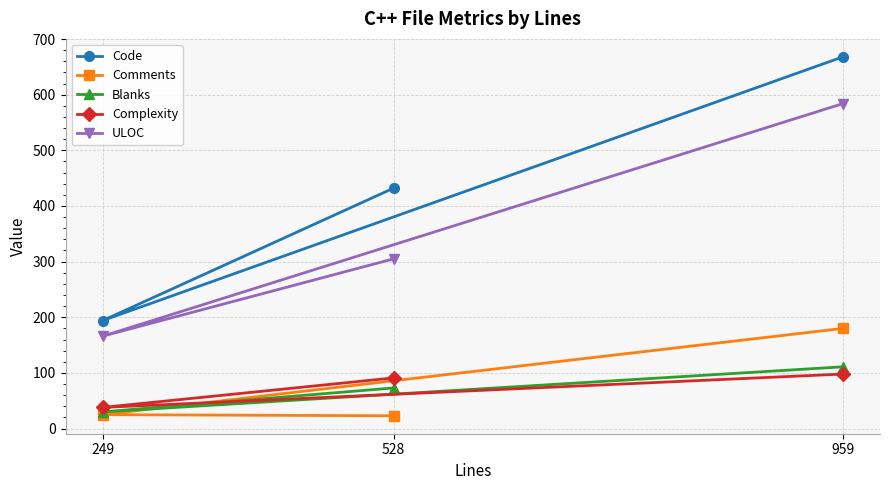

Is the value of ULOC at 959 greater than the value of Code at 528?

Yes